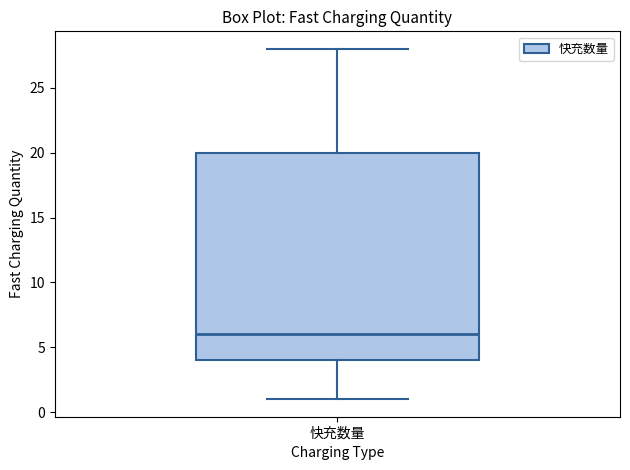

Where does the upper whisker of the box for 快充数量 end on the y-axis? The values are not printed on the chart, so give them approximately, as read against the axis.

28